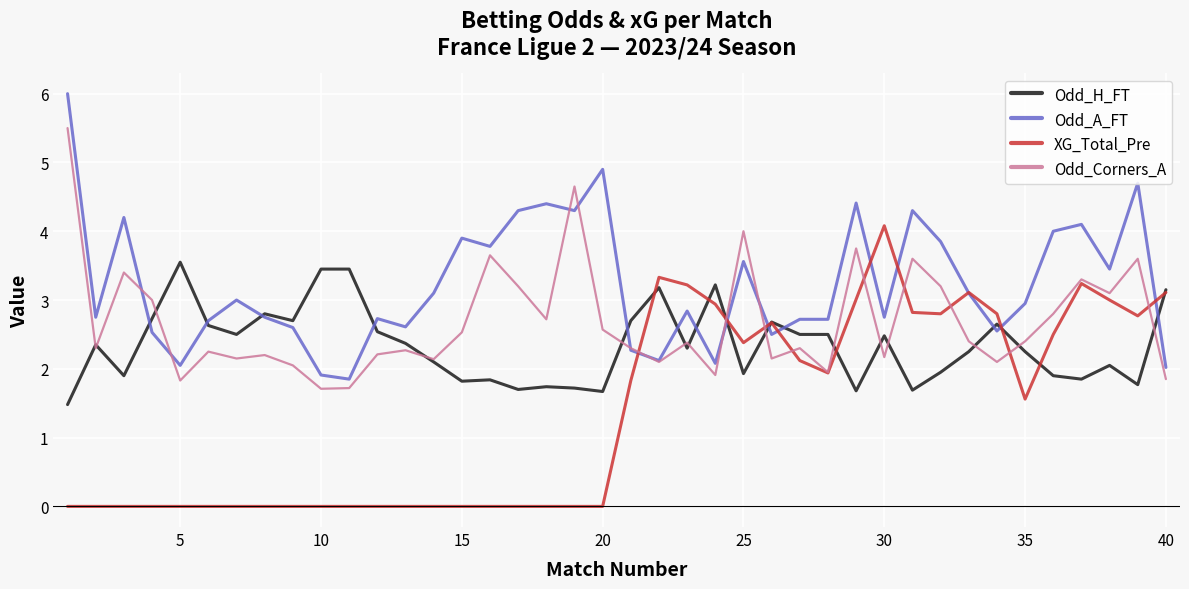

Rank the series by their maximum value, from highest to lowest.

Odd_A_FT, Odd_Corners_A, XG_Total_Pre, Odd_H_FT